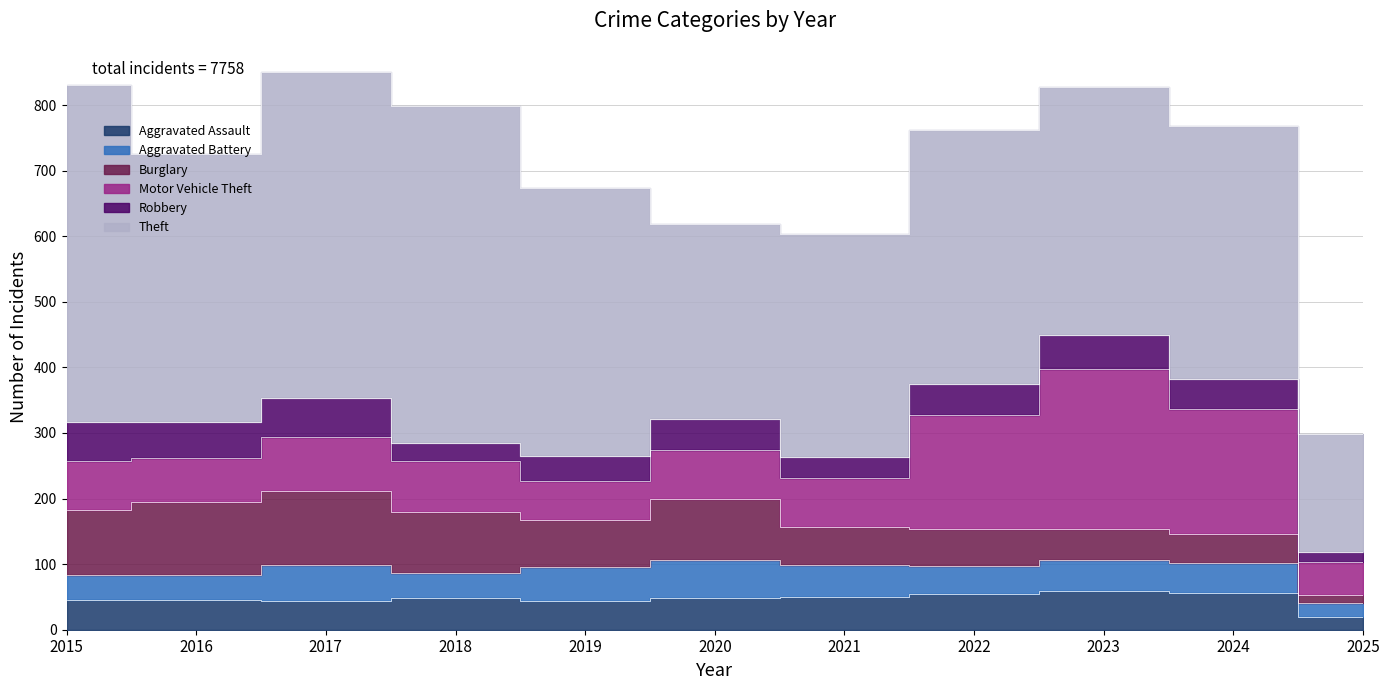

Which series has the widest spread of values?

Theft